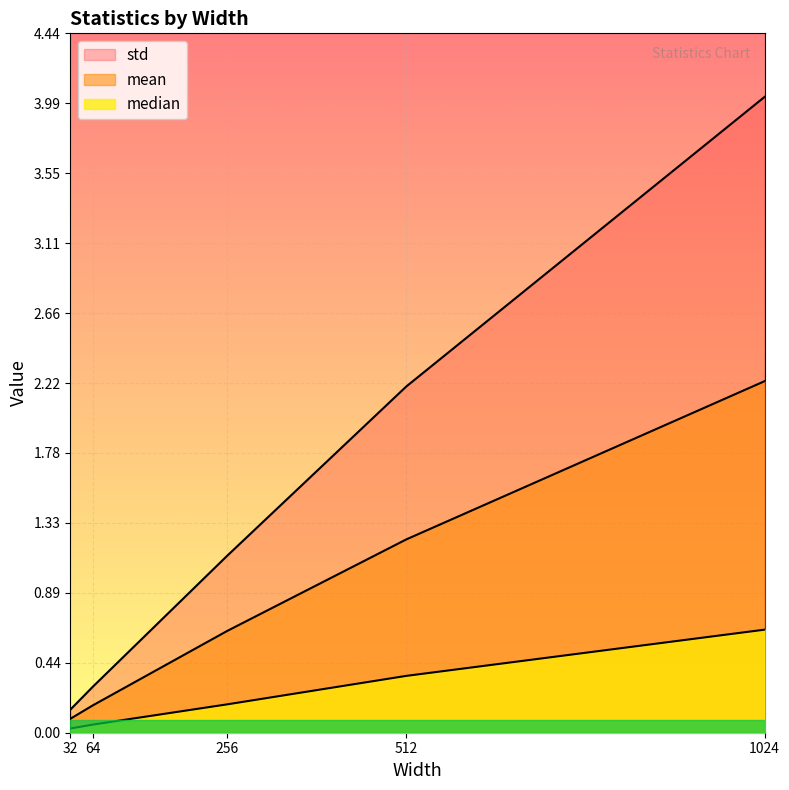

At 1024, list the series in order from largest to smallest.

std, mean, median